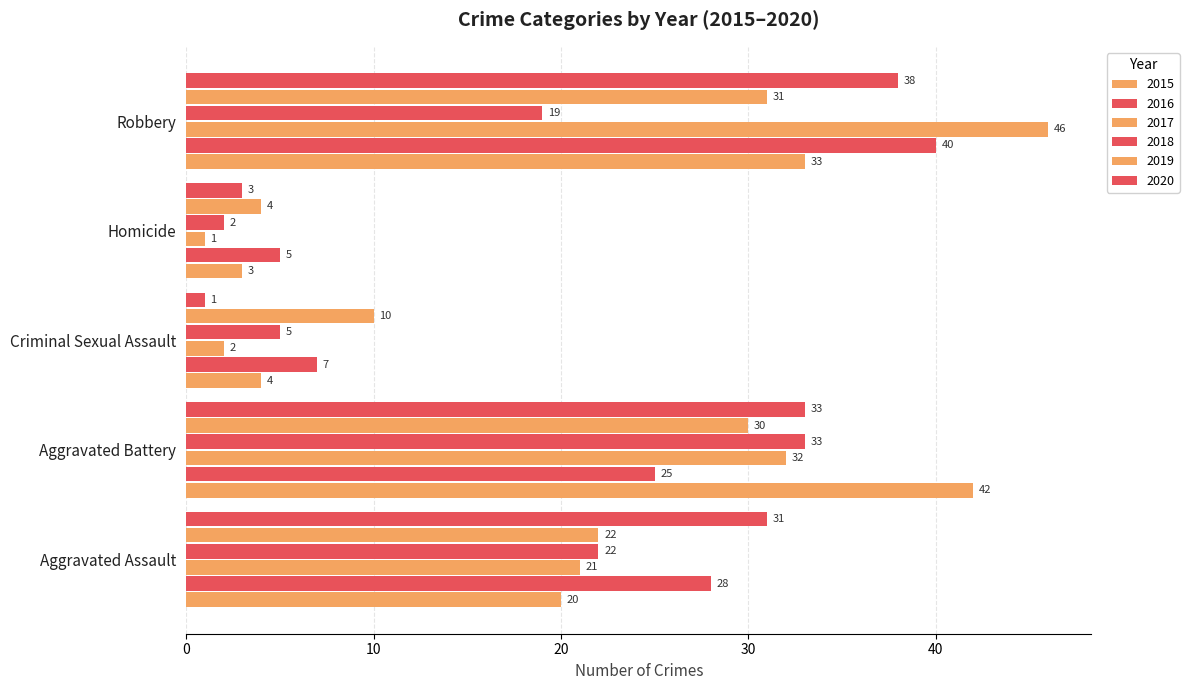

Count the number of data series in this chart.

6